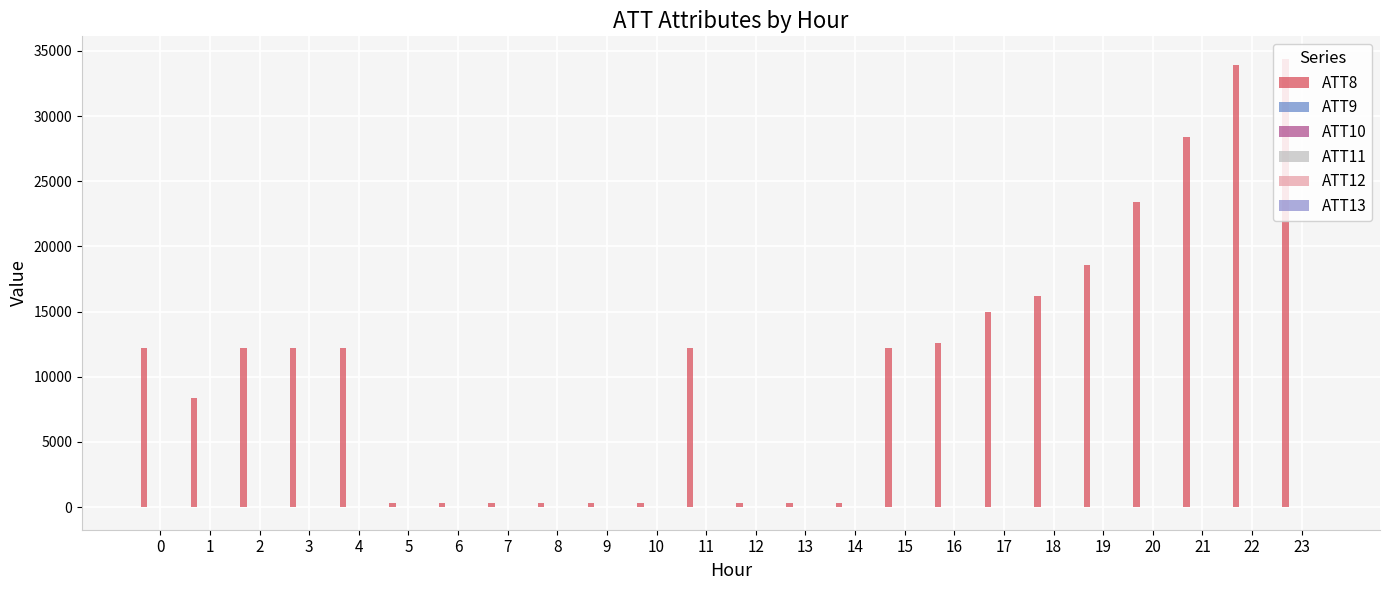

What is the value of the ATT11 bar at the 24th from the left?

-10.0